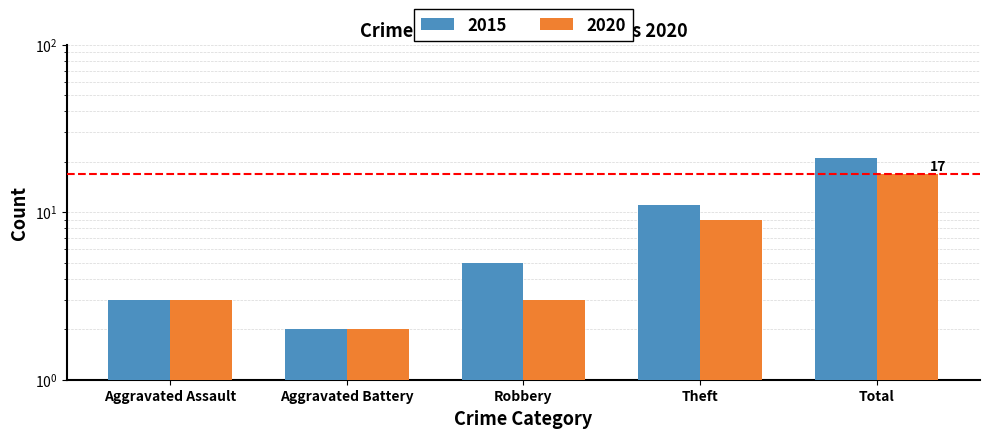

What is the sum of the 2020 values at Aggravated Battery and Theft?

11